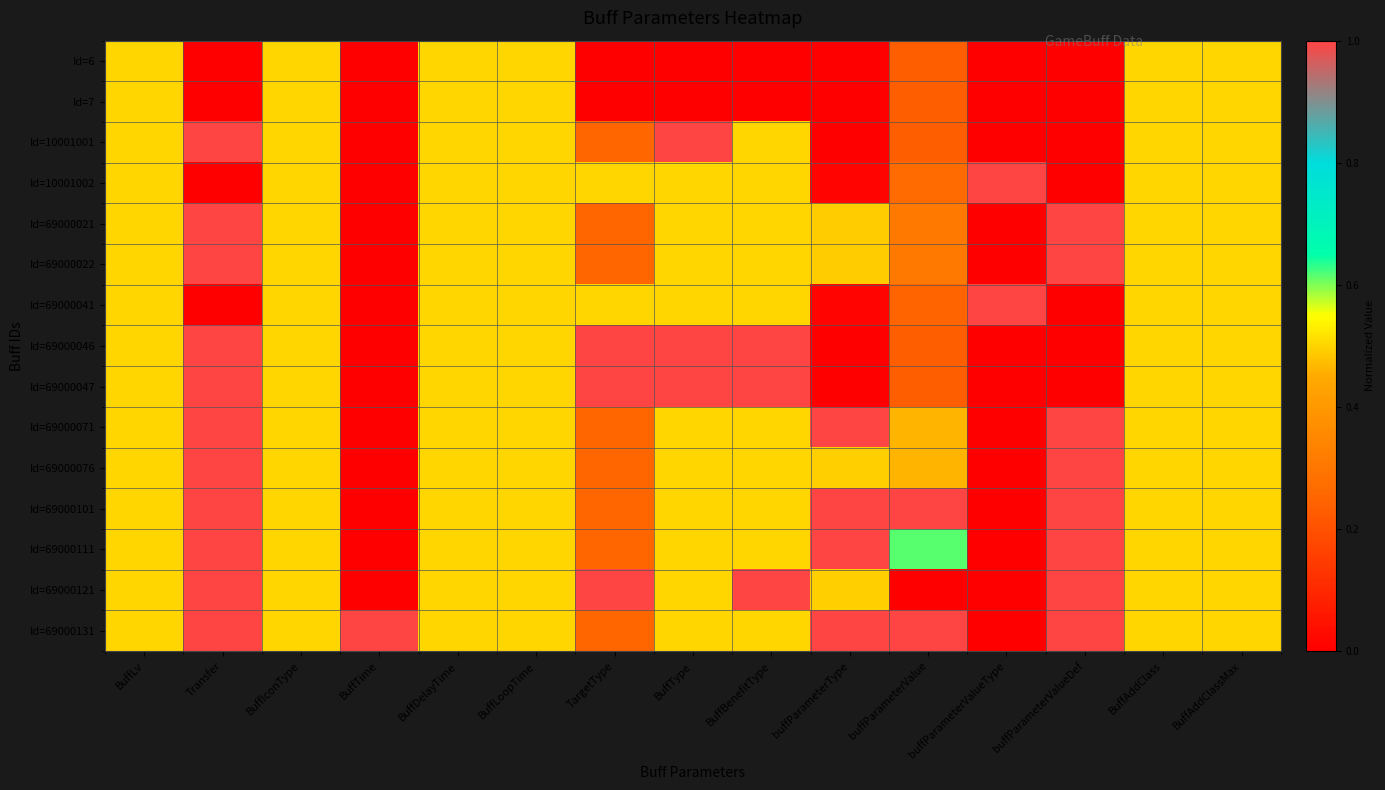

Which has a higher value, BuffAddClassMax or BuffLv?

BuffAddClassMax